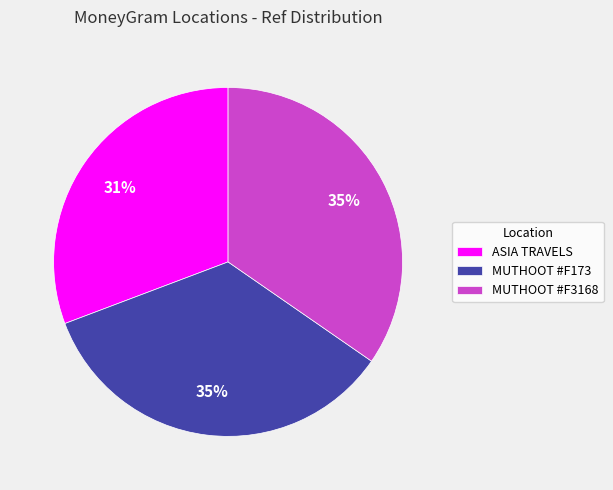

What is the ratio of the value at MUTHOOT #F3168 to the value at MUTHOOT #F173?

1.0